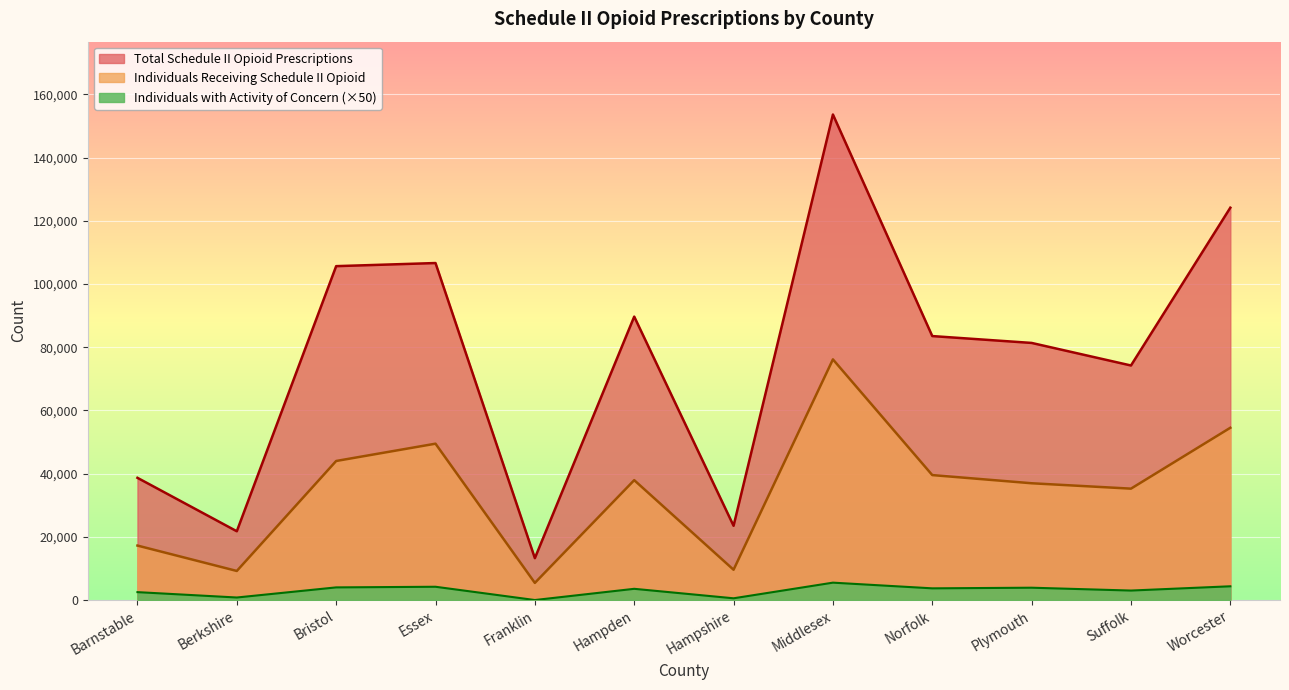

Where is Individuals with Activity of Concern nearest to the value 2750?

Barnstable